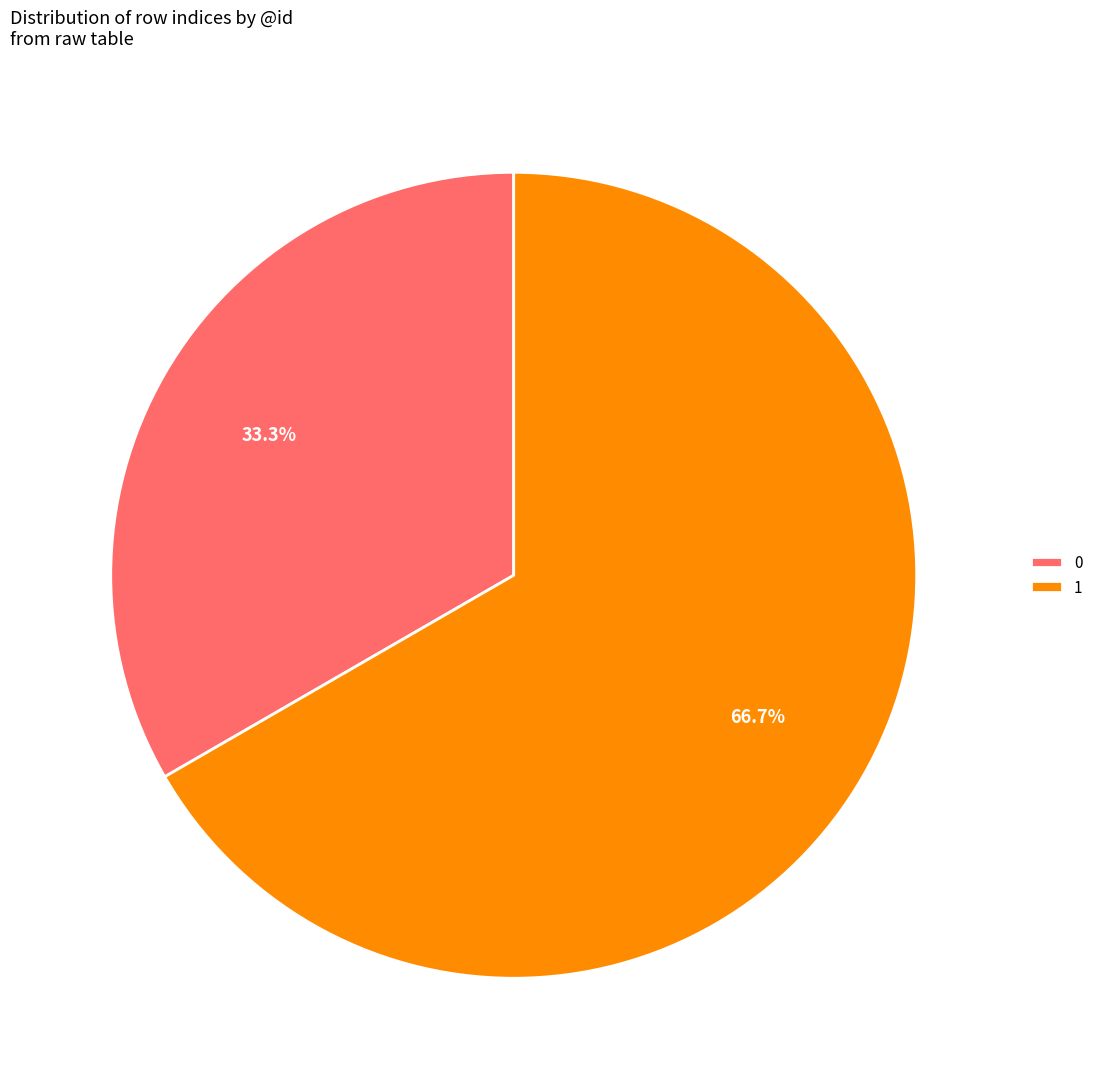

To the nearest percent, what is the combined percentage of 0 and 1?

100%